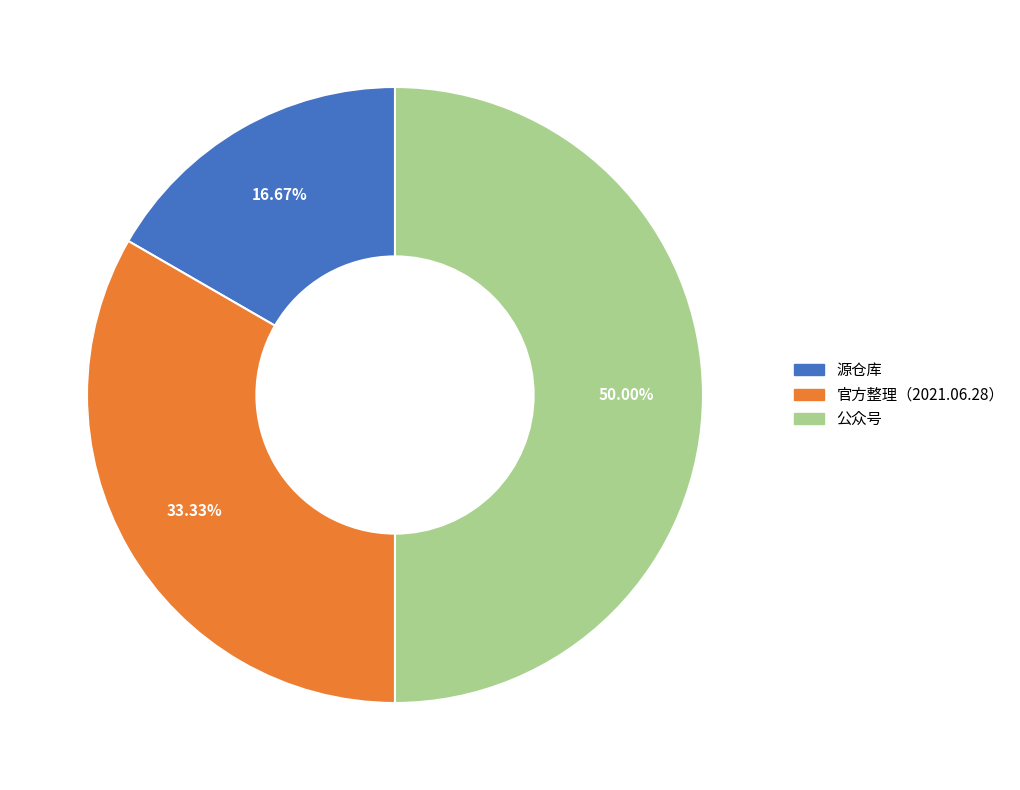

Rank the categories by value from lowest to highest.

源仓库, 官方整理（2021.06.28）, 公众号